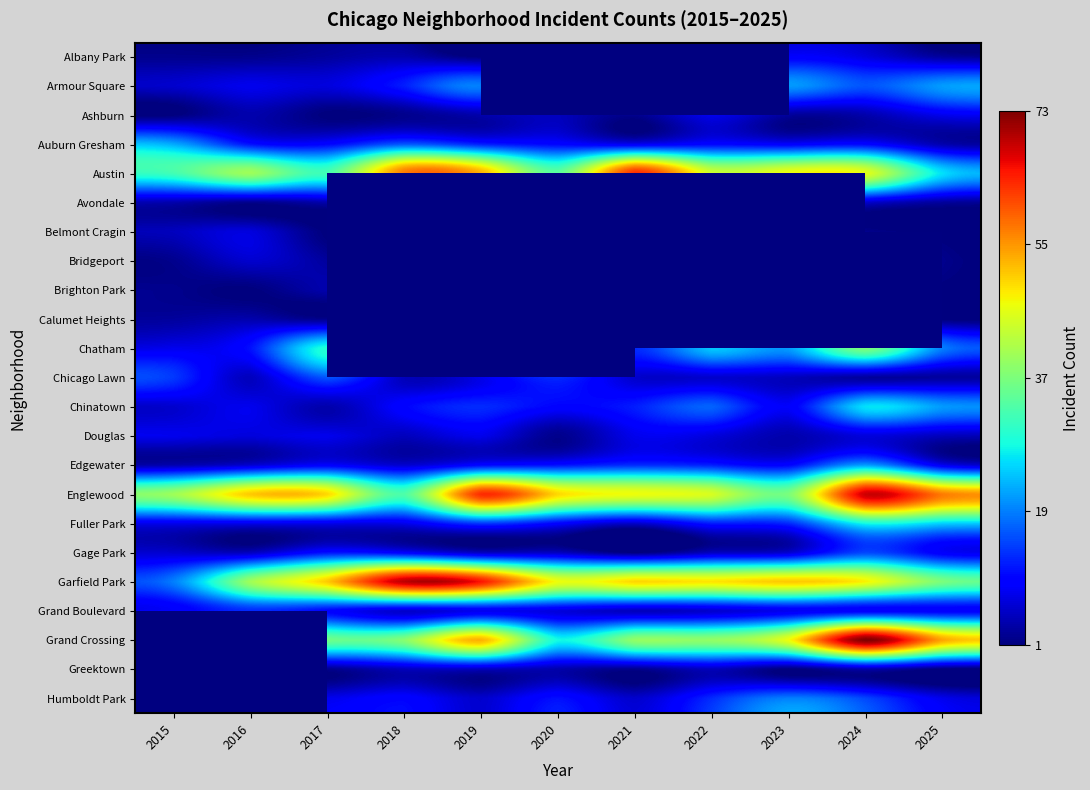

Is the value of Calumet Heights at 2020 greater than the value of Chatham at 2023?

No